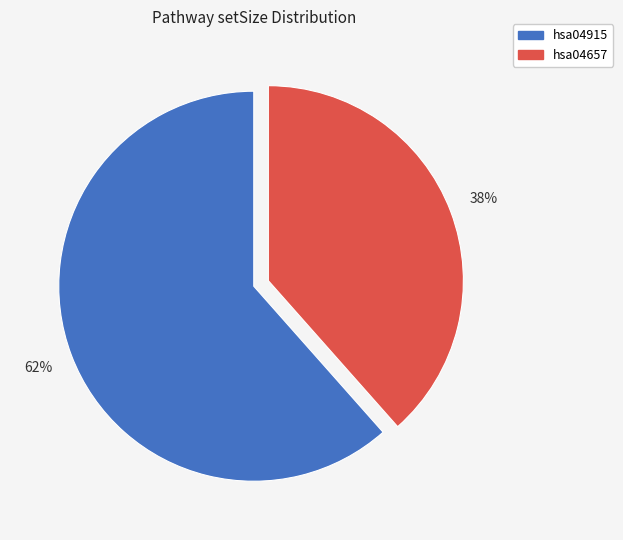

To the nearest percent, what portion does hsa04657 represent?

38%